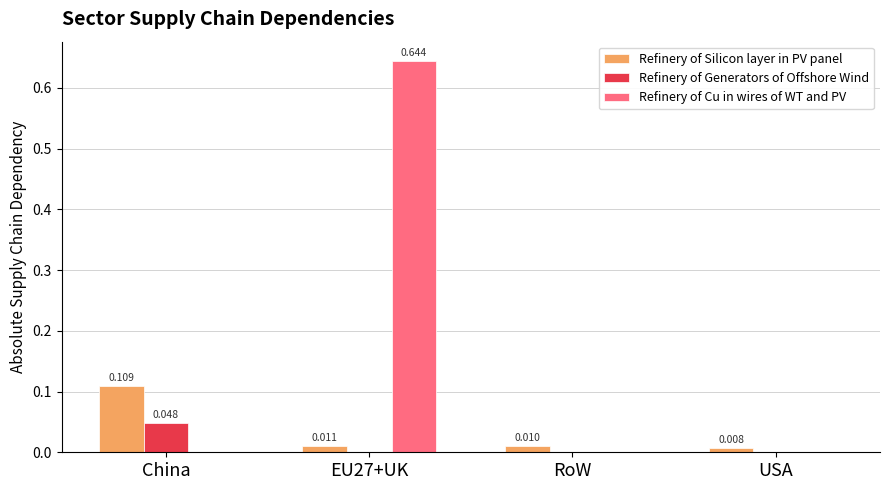

Which series changed the most between EU27+UK and USA?

Refinery of Cu in wires of WT and PV